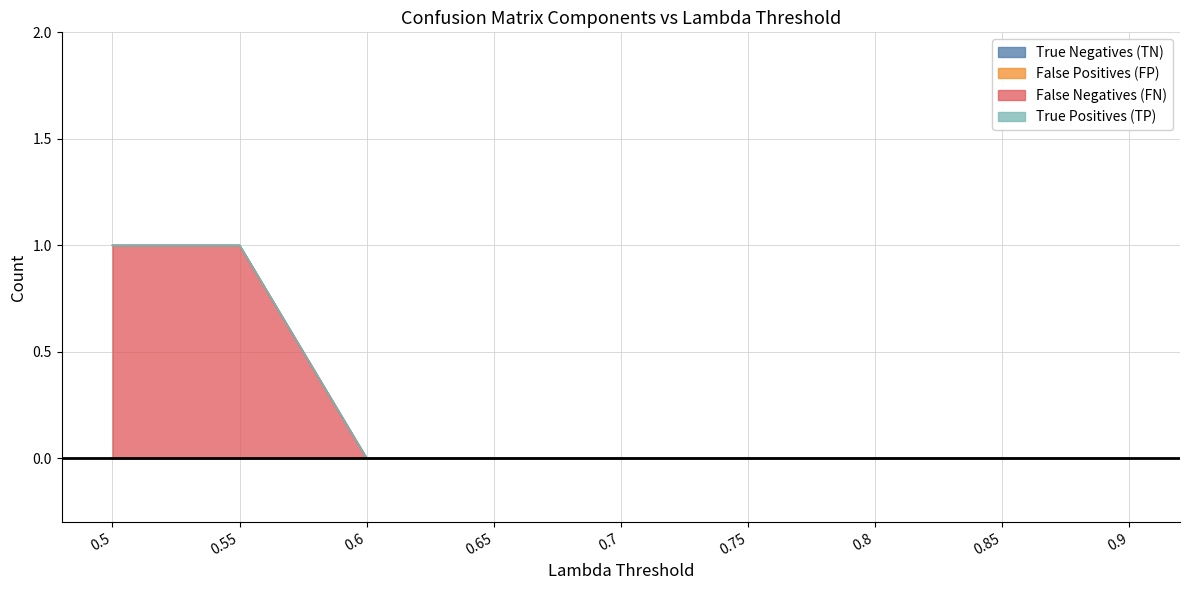

True or false: False Positives (FP) has more than 0 interior local peaks.

False